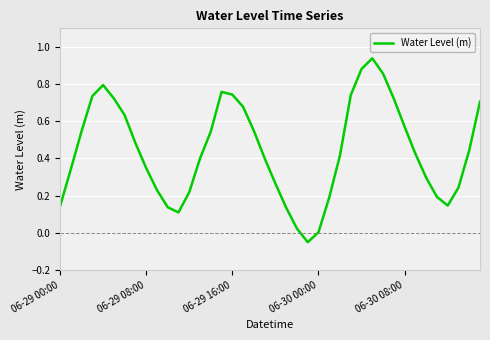

What is the difference between the maximum and minimum values?

1.0